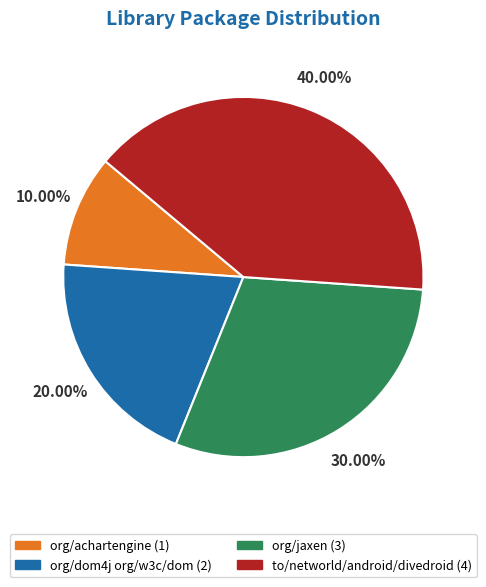

How many segments does this pie chart have?

4